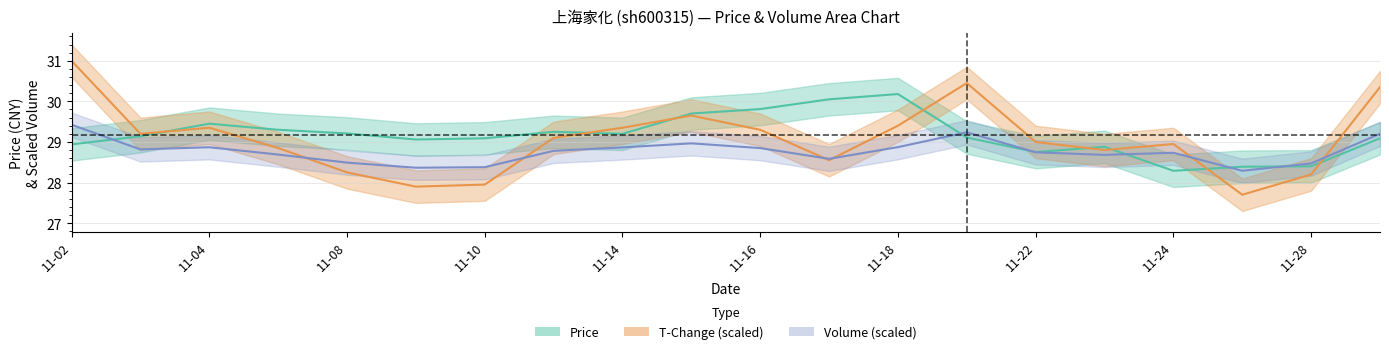

What is the maximum value shown in the chart?

31.0